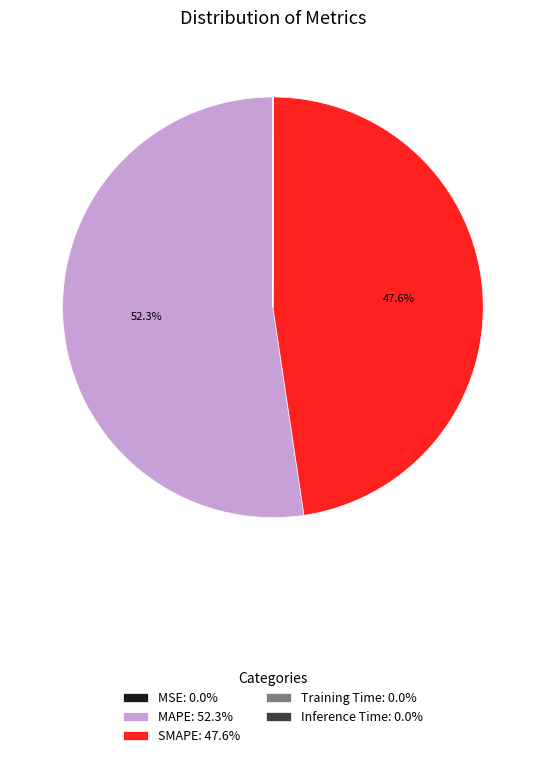

What portion of the pie excludes SMAPE?

52.4%